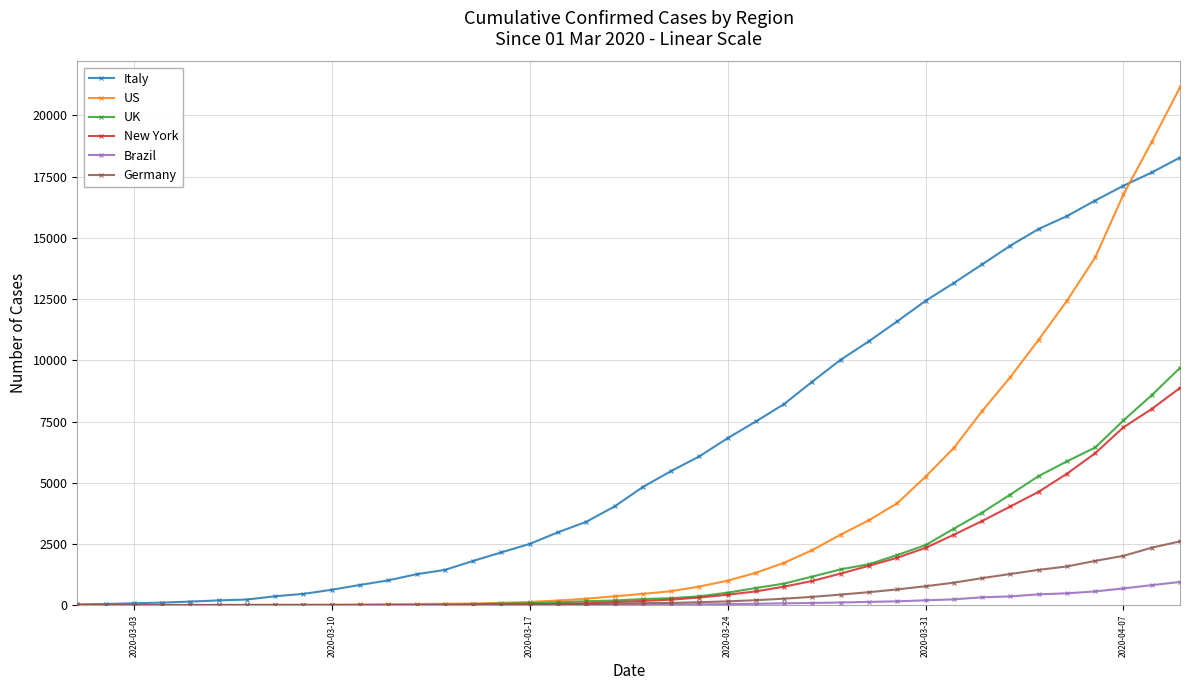

How many data points in Germany are less than 84?

20